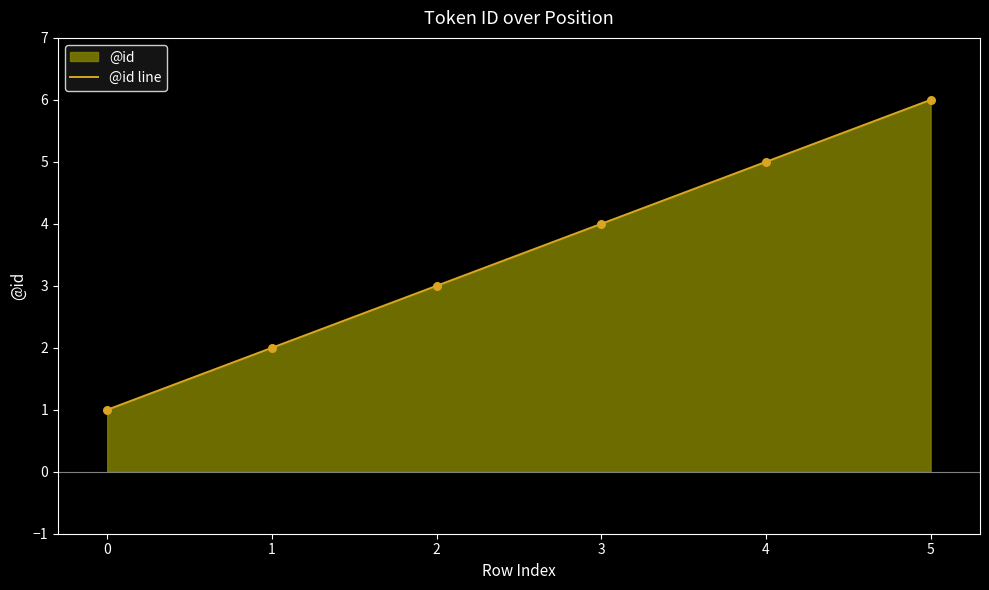

Approximately how many times larger is the value at 0 compared to 1?

0.5